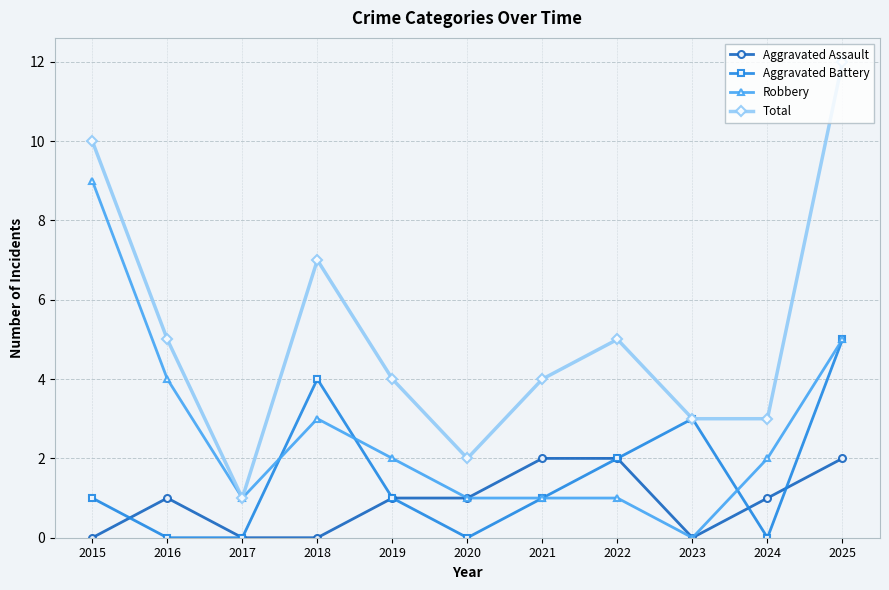

What is the total value across all series at 2015?

20